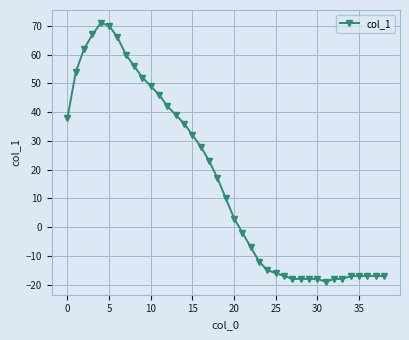

What is the maximum value shown in the chart?

71